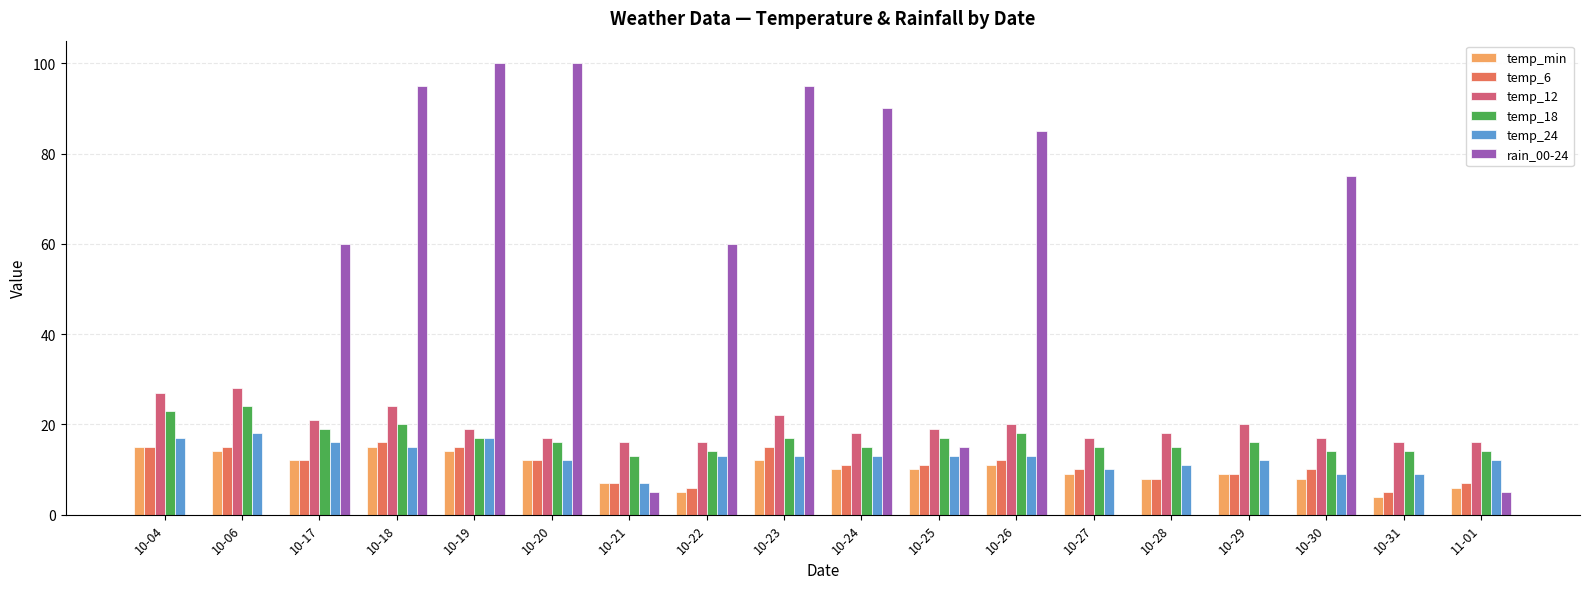

What is the sum of the temp_12 values at 10-26 and 10-21?

36